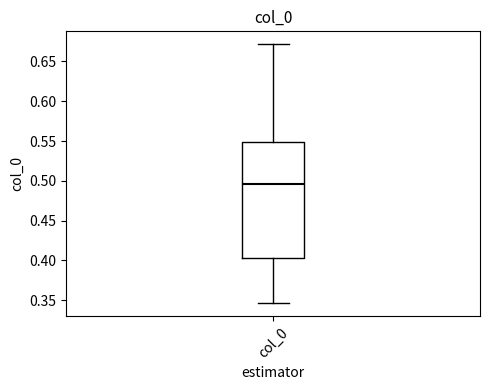

Read this box plot against the y-axis: the position of the median line, the range covered by the box, and the ends of both whiskers. The values are not printed on the chart, so give them approximately, as read against the axis.

median 0.495, box 0.405 to 0.550, whiskers 0.345 to 0.670